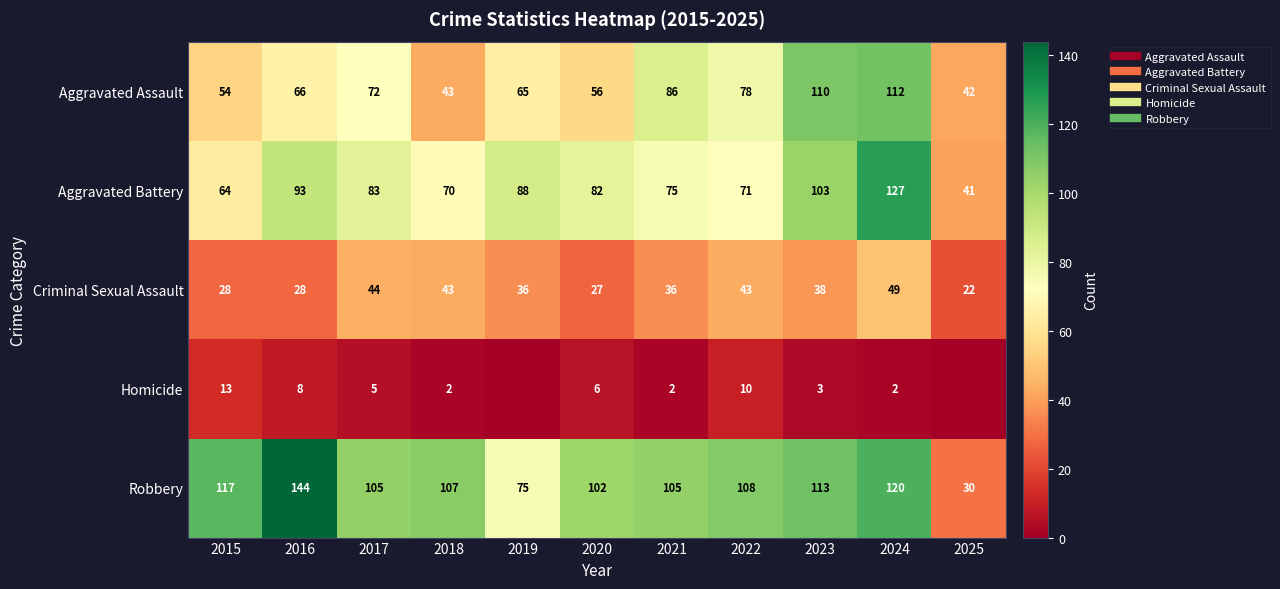

Is the value of Homicide at 2015 greater than the value of Aggravated Assault at 2024?

No